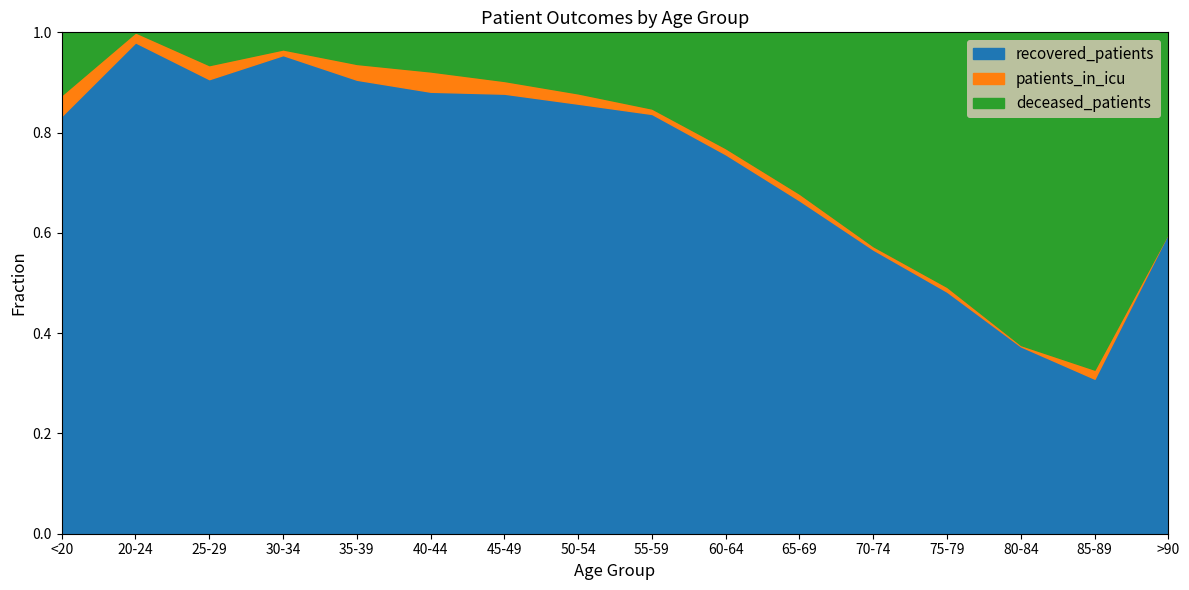

How many values in the patients_in_icu series are below 13?

8